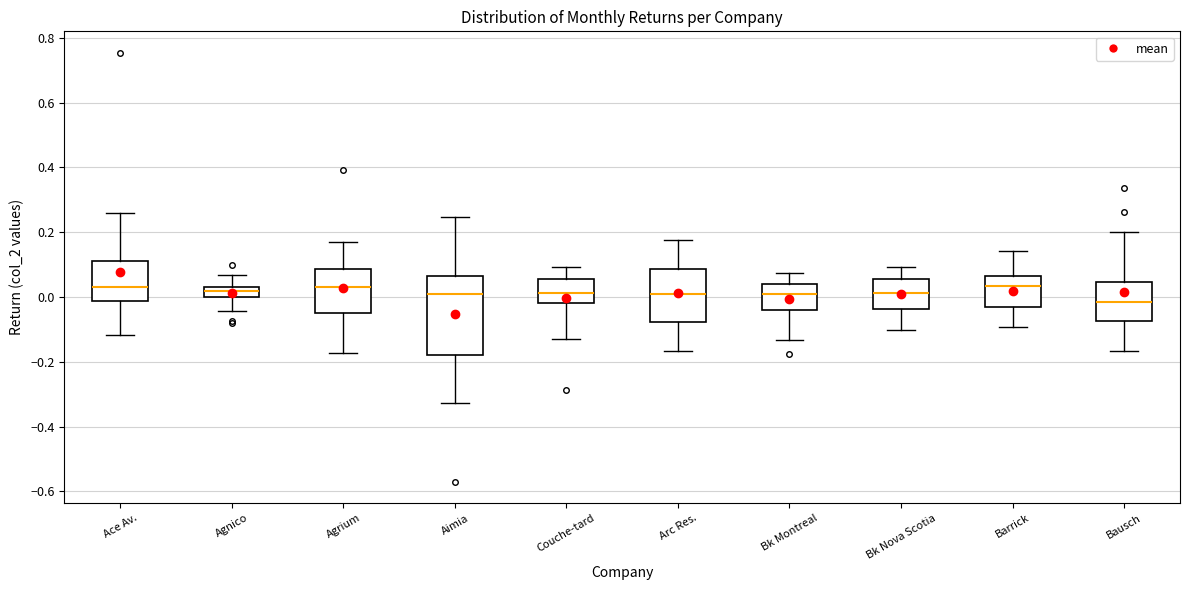

Reading left to right, transcribe this box plot: for each box, give where its median line is, the range the box spans, and where its two whiskers end, as read against the y-axis. The values are not printed on the chart, so give them approximately, as read against the axis.

Ace Av.: median 0.02, box -0.02 to 0.12, whiskers -0.12 to 0.26
Agnico: median 0.02, box 0.00 to 0.04, whiskers -0.04 to 0.06
Agrium: median 0.02, box -0.06 to 0.08, whiskers -0.18 to 0.16
Aimia: median 0.02, box -0.18 to 0.06, whiskers -0.32 to 0.24
Couche-tard: median 0.02, box -0.02 to 0.06, whiskers -0.12 to 0.10
Arc Res.: median 0.00, box -0.08 to 0.08, whiskers -0.16 to 0.18
Bk Montreal: median 0.02, box -0.04 to 0.04, whiskers -0.14 to 0.08
Bk Nova Scotia: median 0.02, box -0.04 to 0.06, whiskers -0.10 to 0.10
Barrick: median 0.04, box -0.04 to 0.06, whiskers -0.10 to 0.14
Bausch: median -0.02, box -0.08 to 0.04, whiskers -0.16 to 0.20